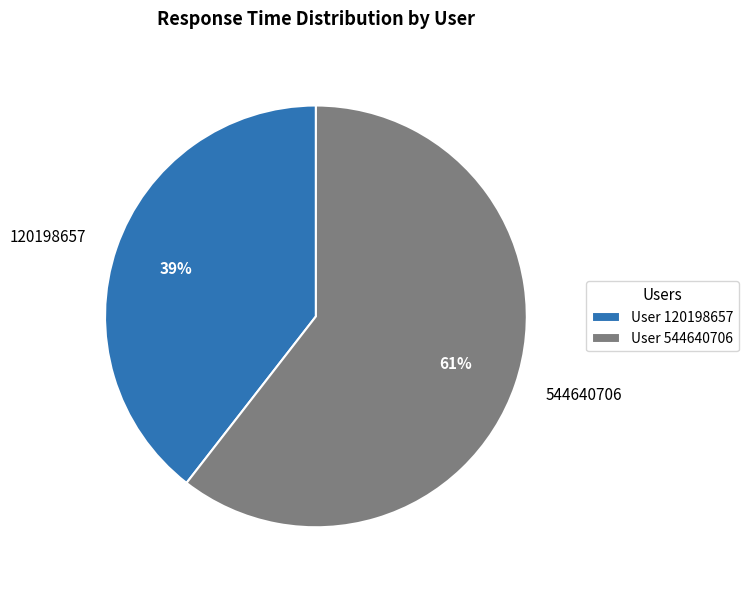

To the nearest percent, what is the average slice percentage?

50%